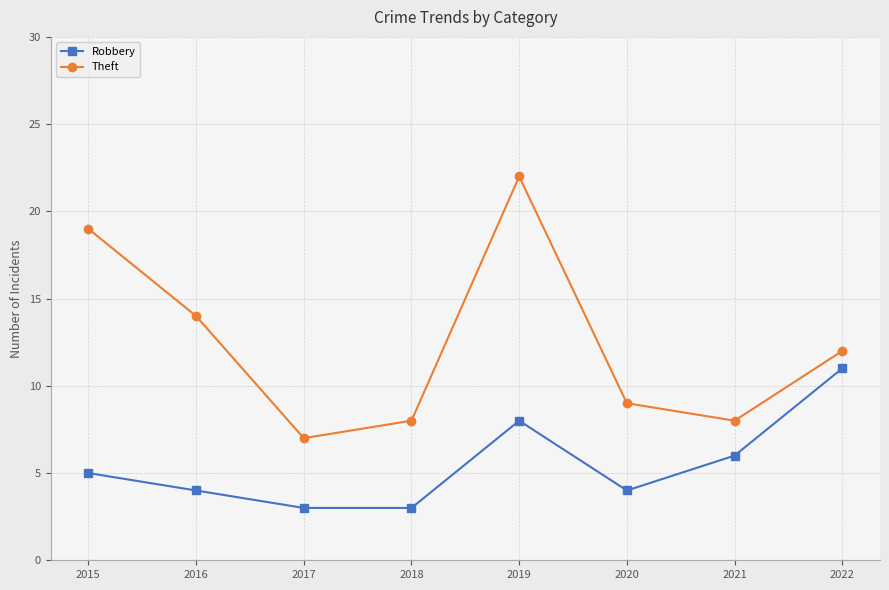

Between 2018 and 2019, which series saw the biggest shift?

Theft